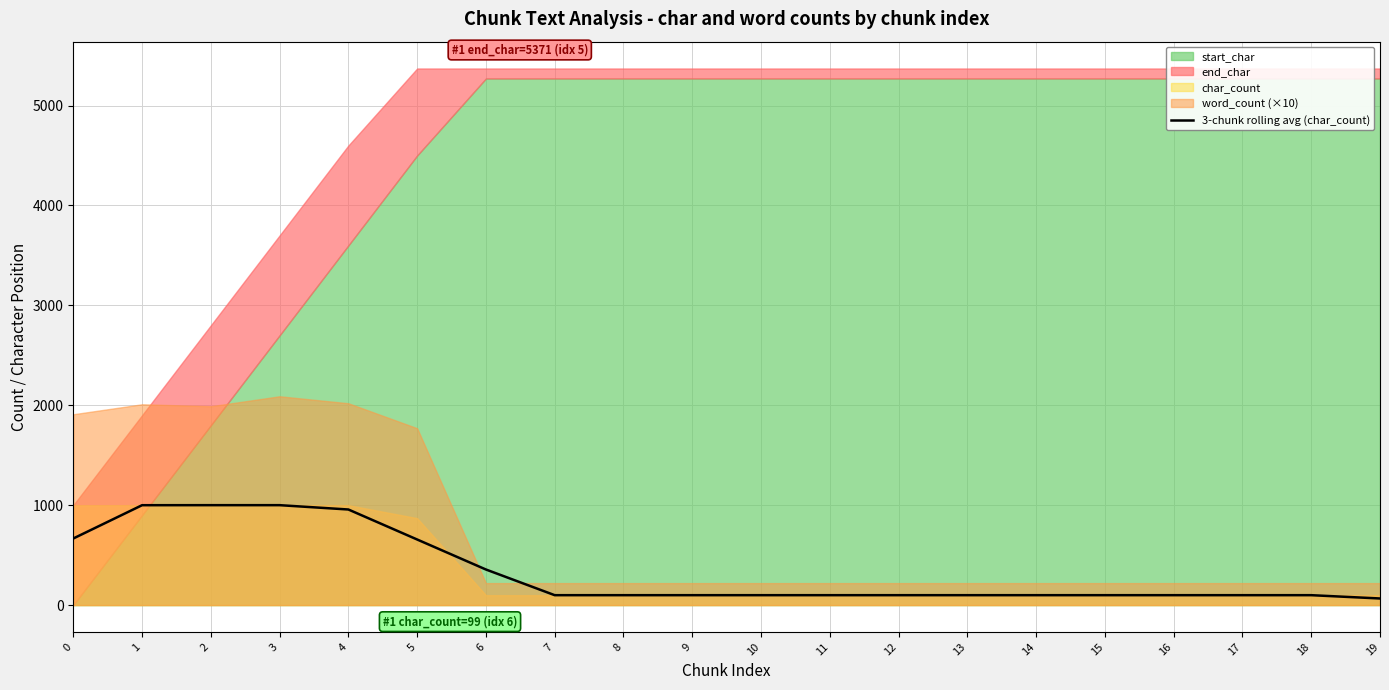

What is the difference between the values at 0 and 7?

567.3